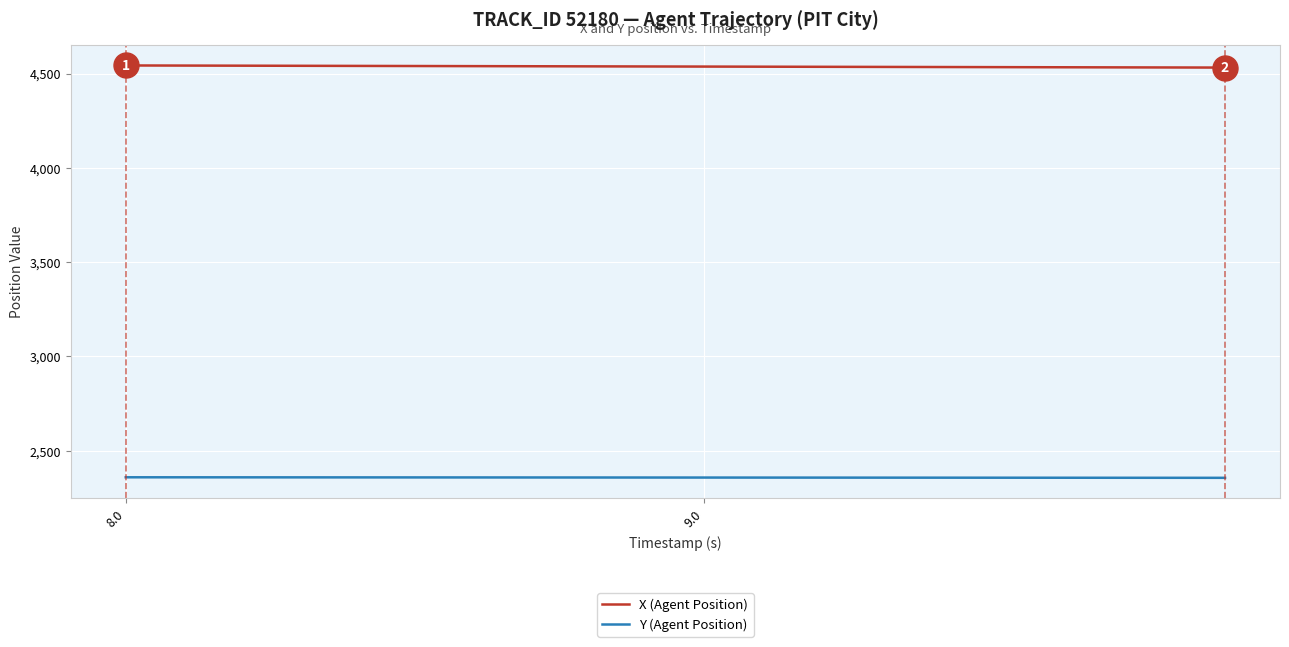

Which series has the largest total across all categories?

X (Agent Position)